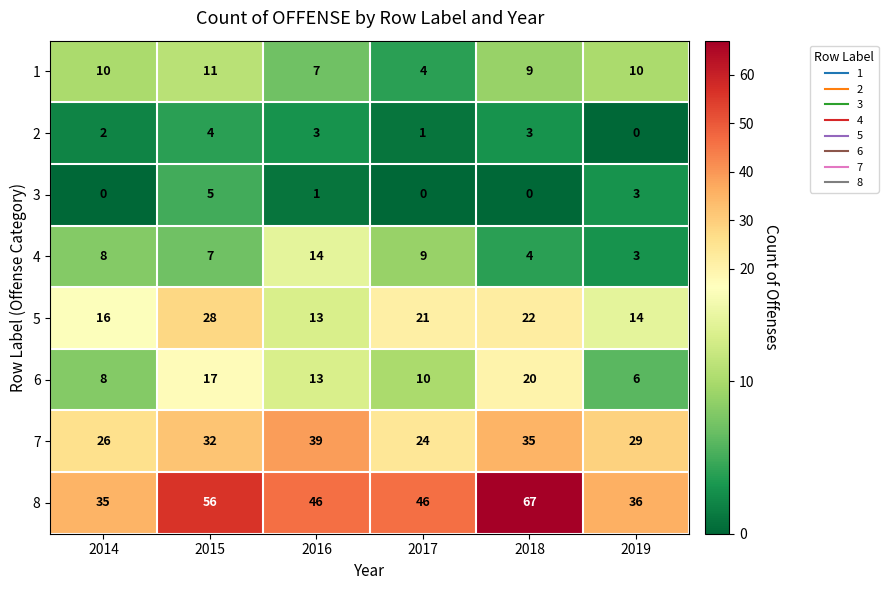

Which category has the highest value across all series?

2018